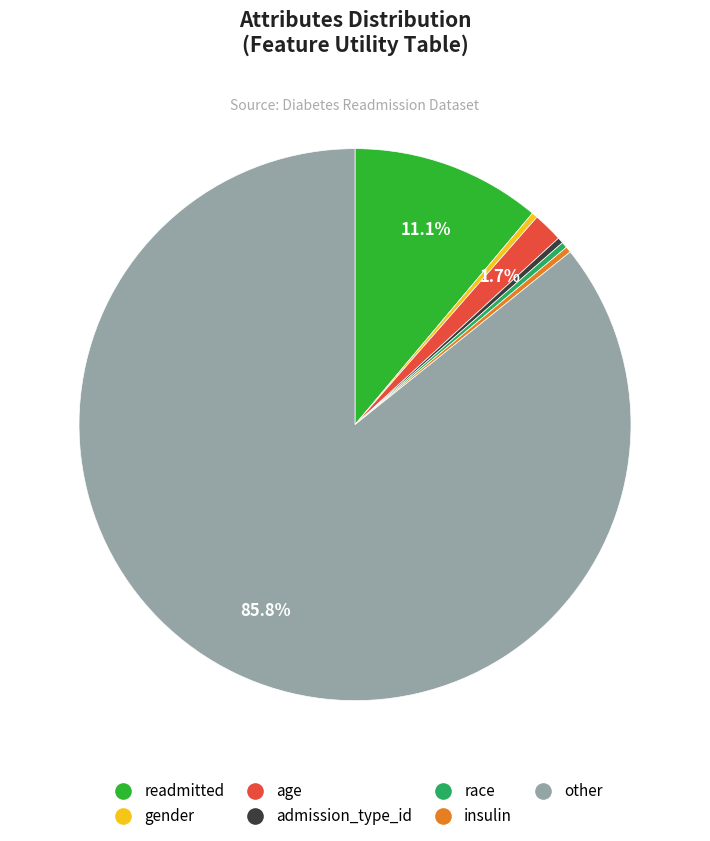

True or false: readmitted accounts for 11% of the total.

True